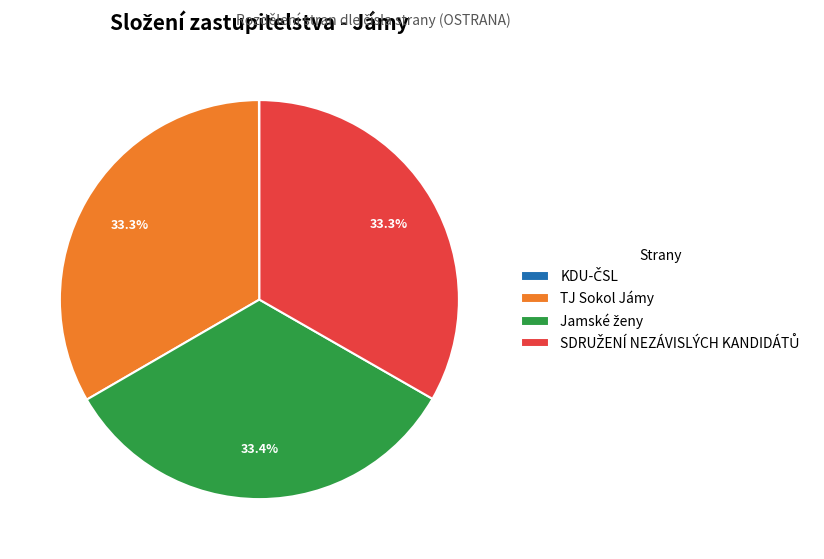

Does any single category account for the majority?

No